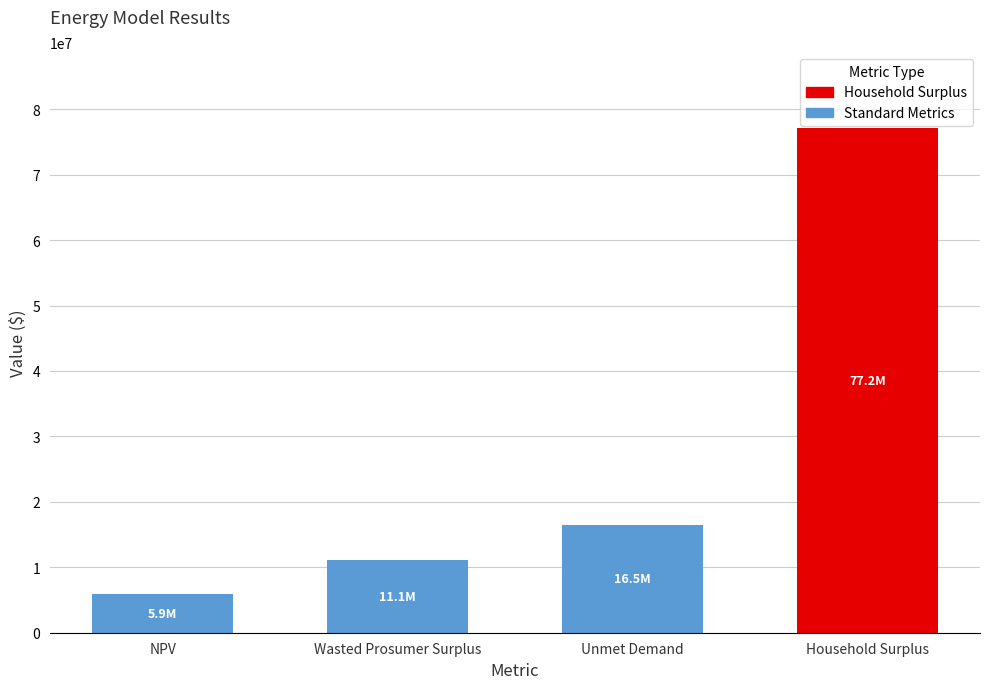

Is it true that the value at NPV is 7975850.1?

False